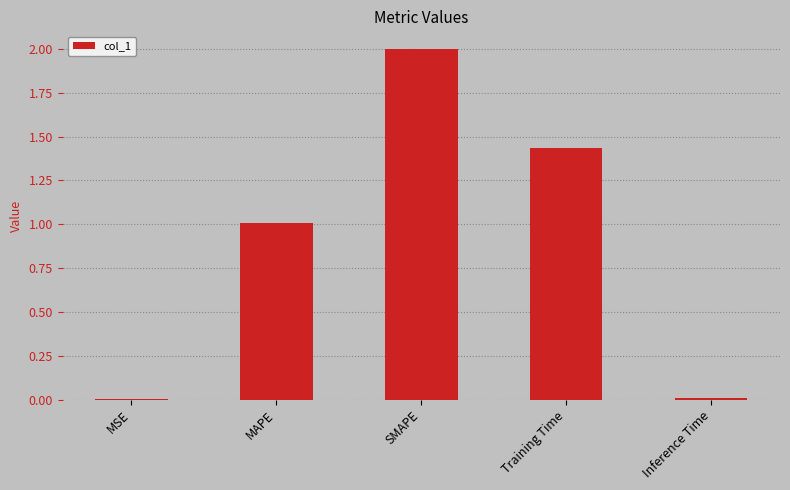

How many data points does each series have?

5